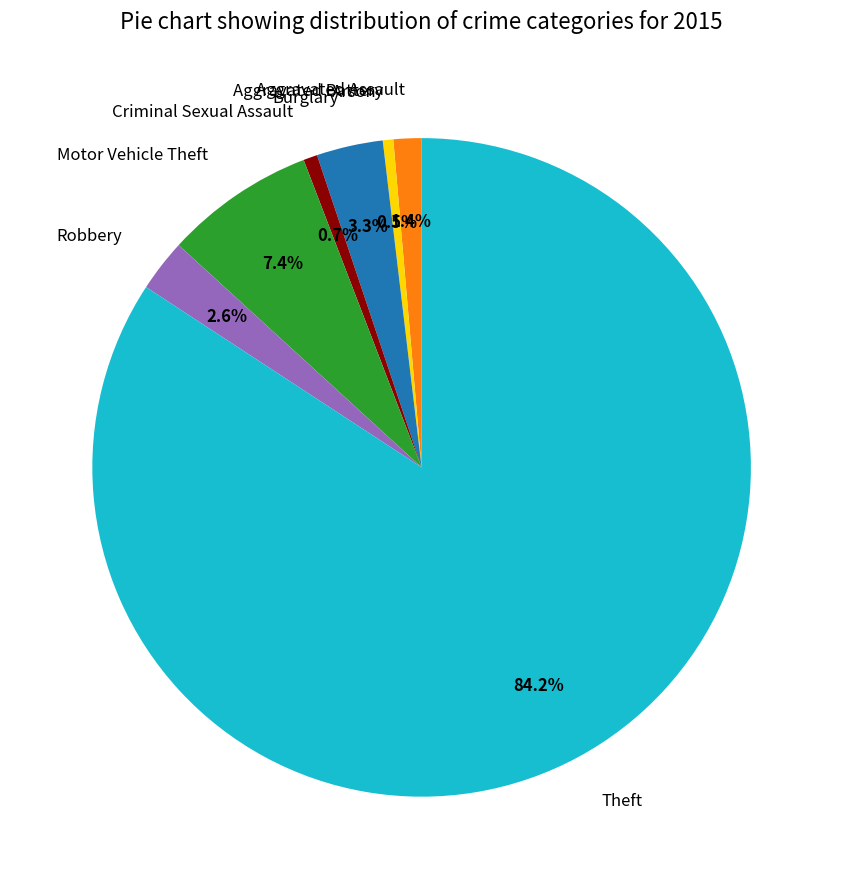

Combined, do Robbery and Criminal Sexual Assault account for over 50%?

No